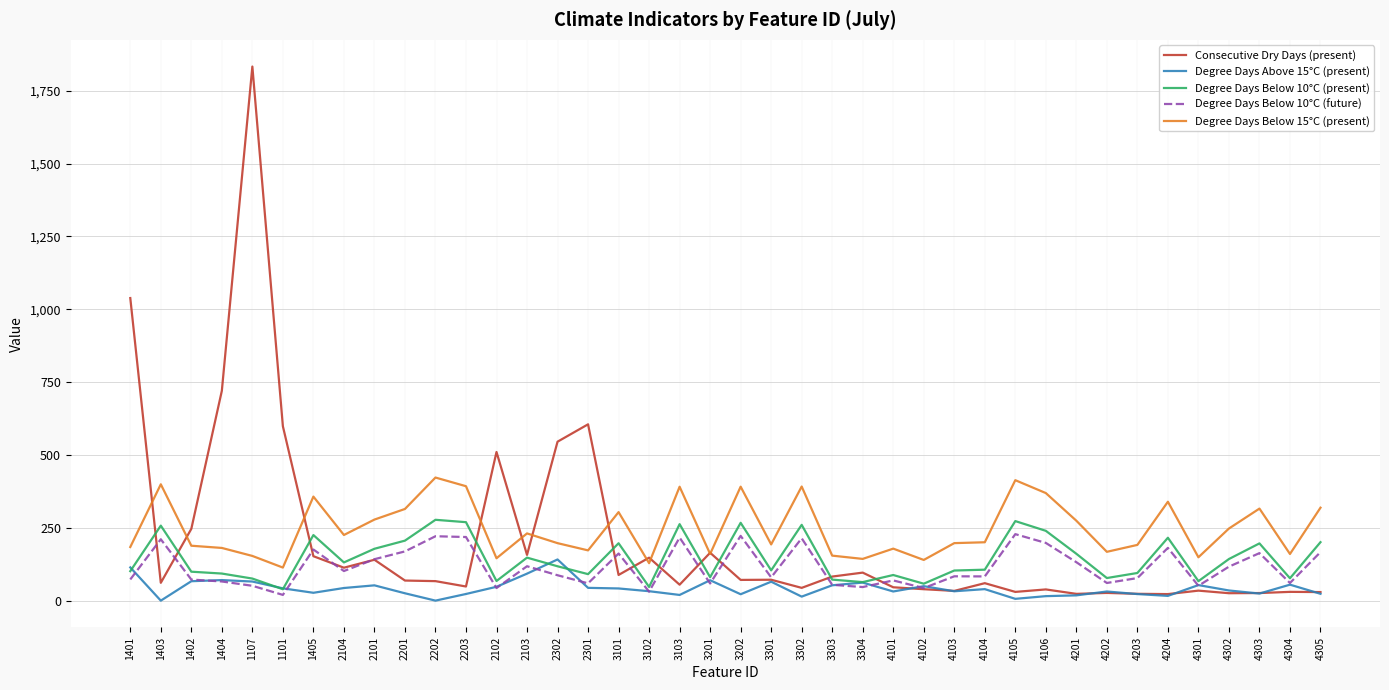

Read the Degree Days Below 15°C (present) value at 4303.

316.0